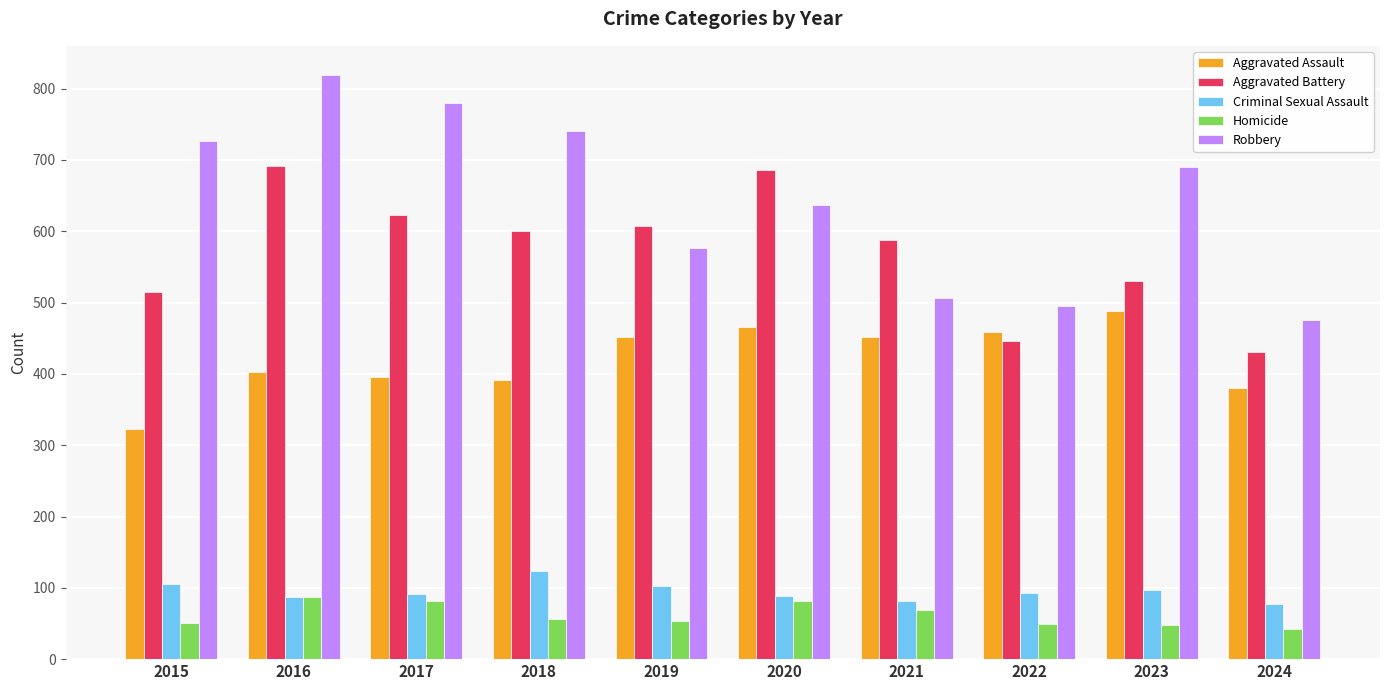

How many bars are there in total?

50